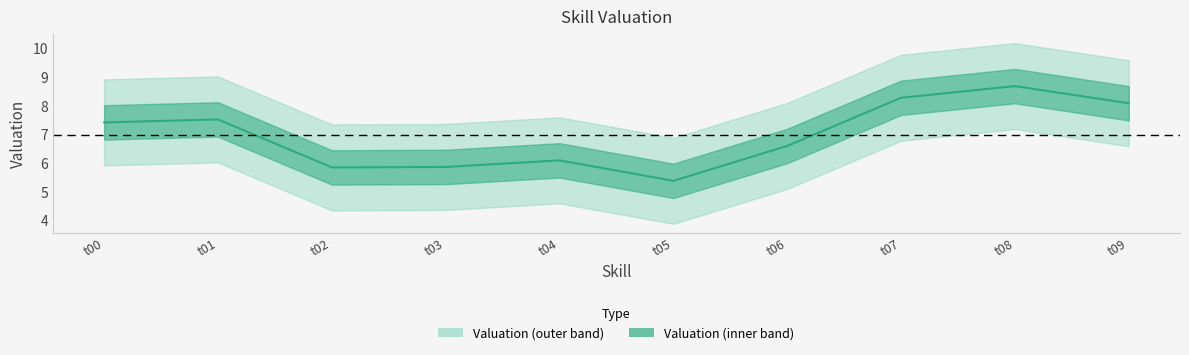

Where is the first local minimum?

t02